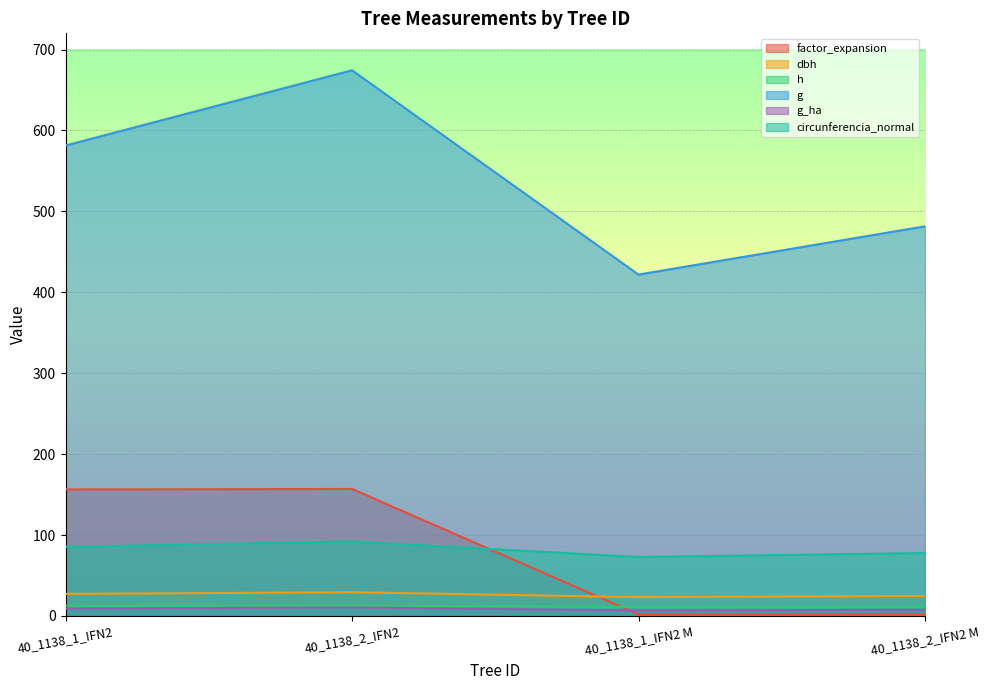

What is the sum of all dbh values?

104.5